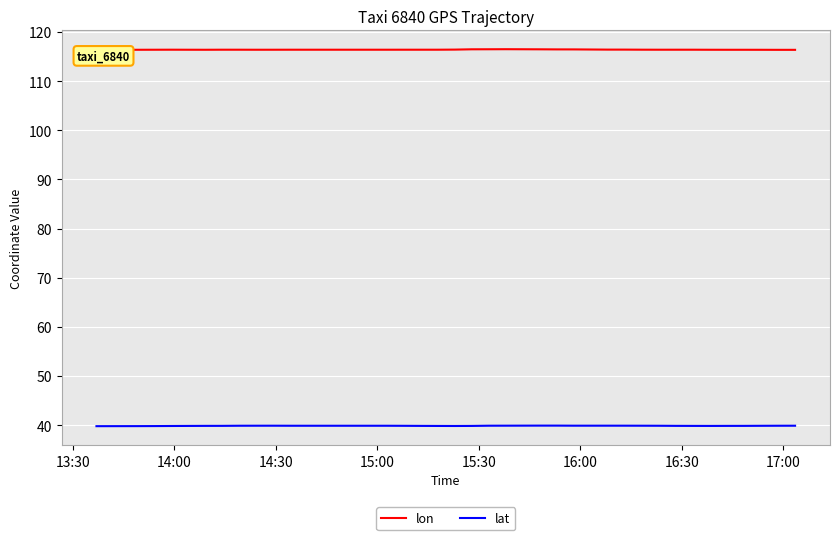

At which category does lon reach its first local valley?

16:00